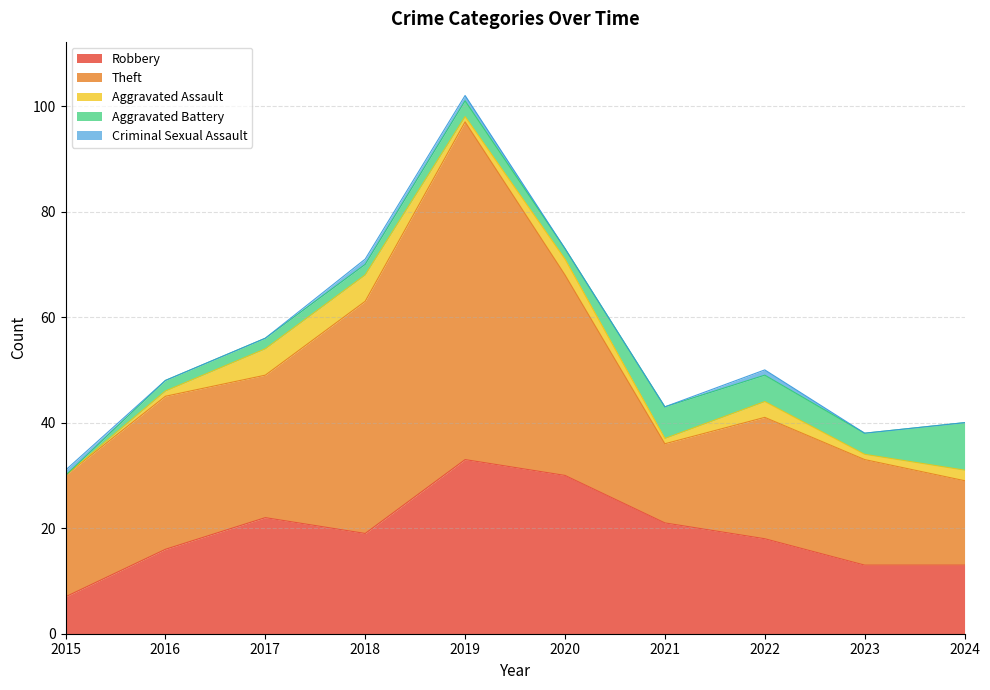

Is the value of Aggravated Assault at 2020 greater than the value of Theft at 2022?

No